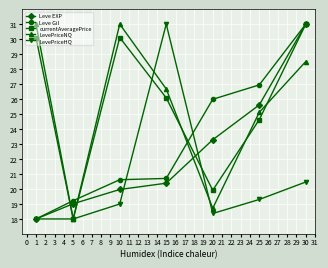

What is the value of the LevePriceNQ point at the 7th from the left?

28.5